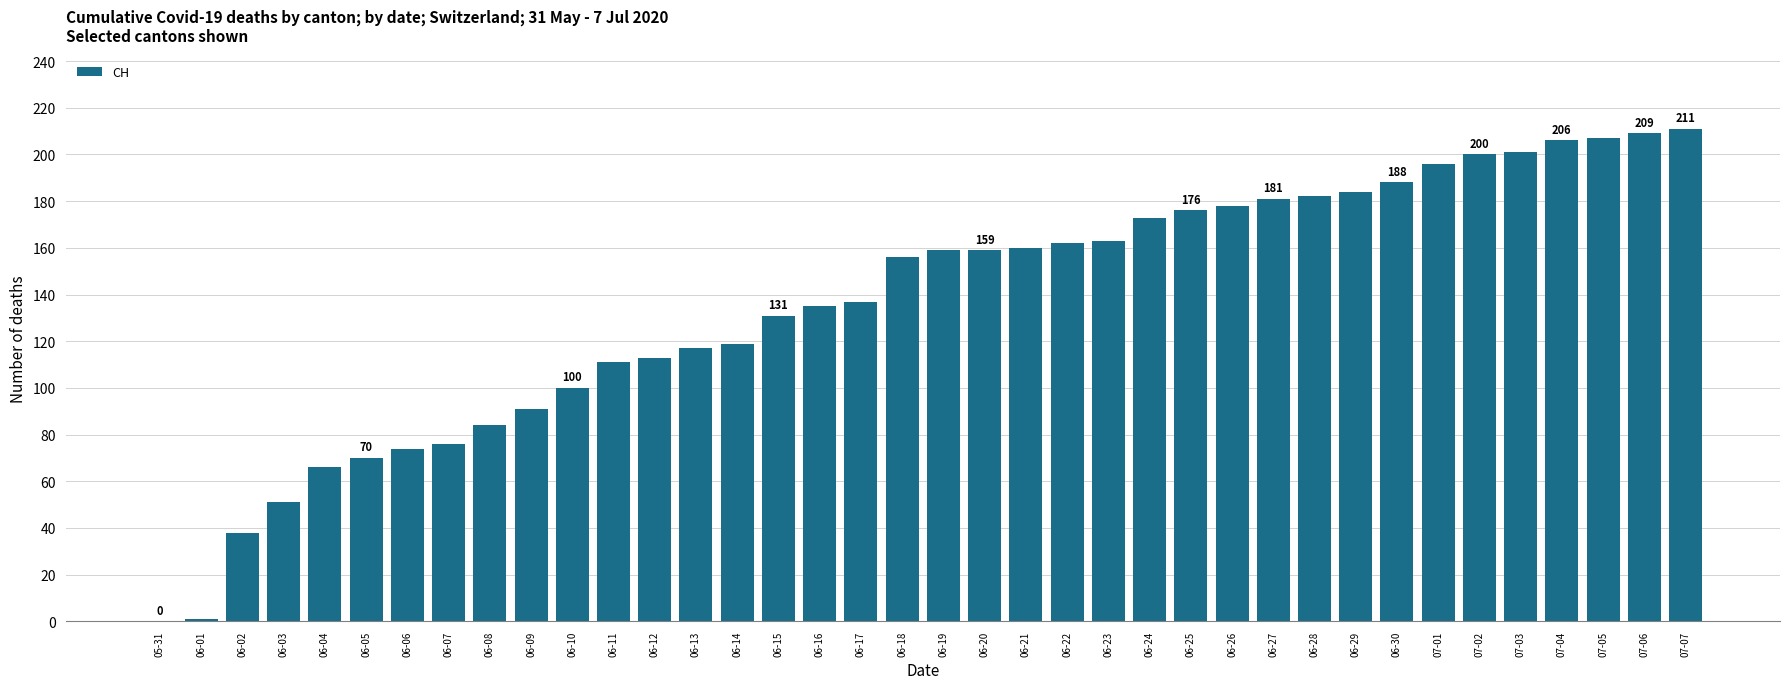

True or false: the data shows 209 at 07-06.

True